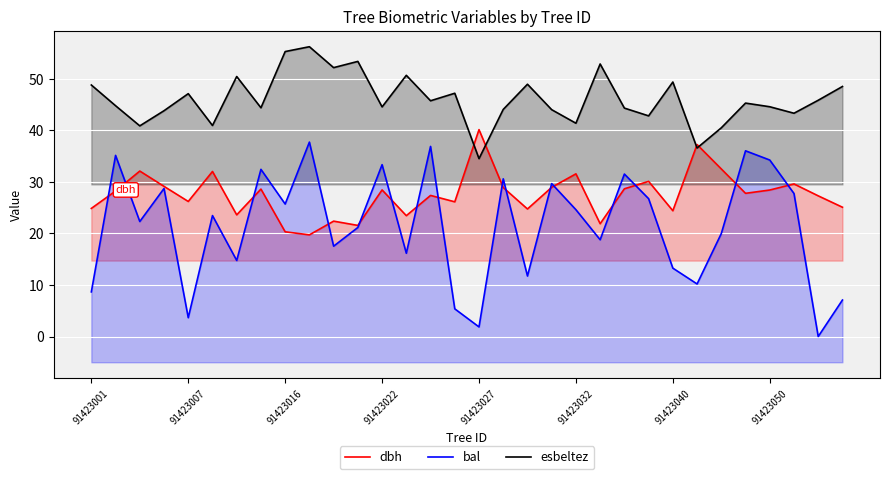

True or false: bal has a value of 63.9 at 14.

False